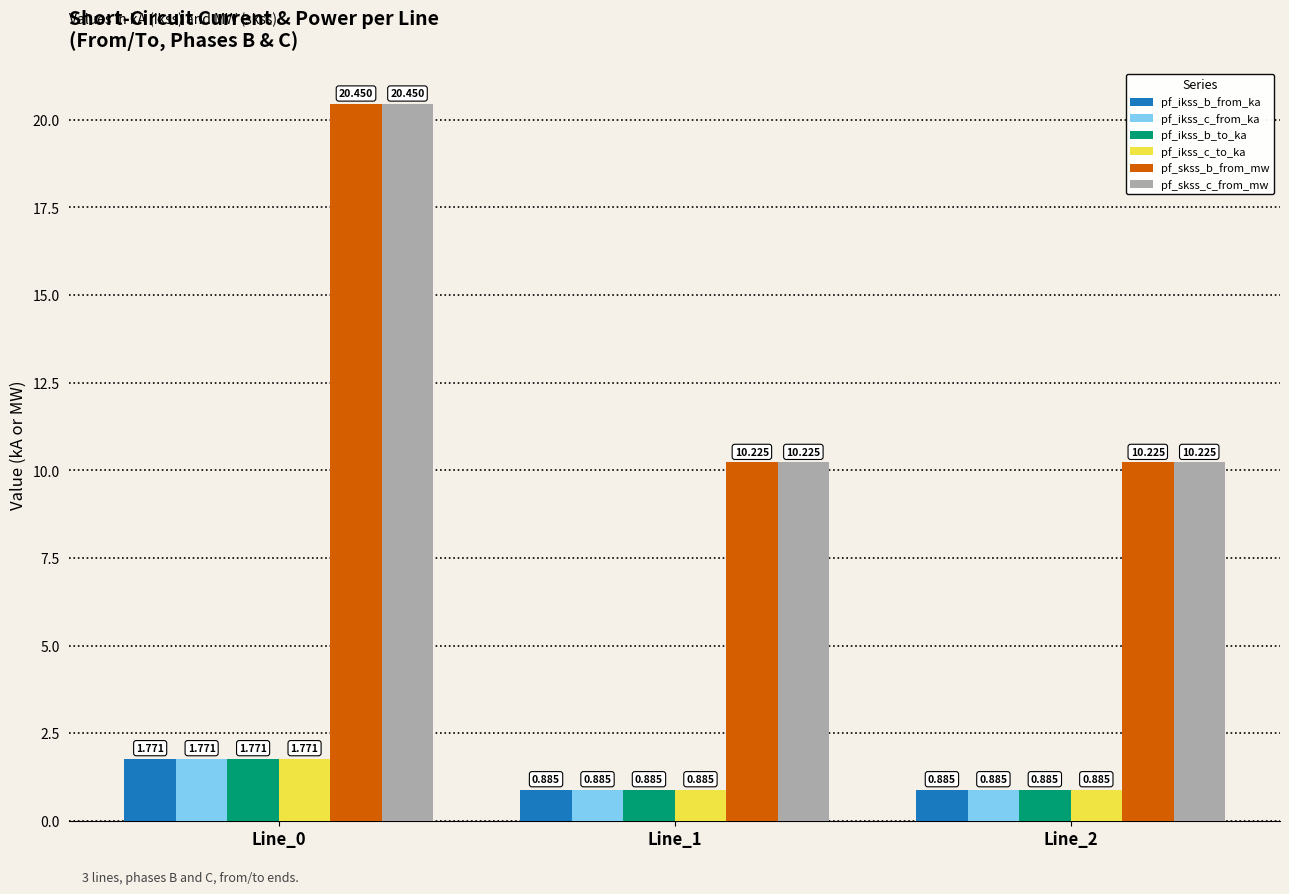

Is the value of pf_ikss_b_to_ka at Line_1 greater than the value of pf_skss_c_from_mw at Line_0?

No